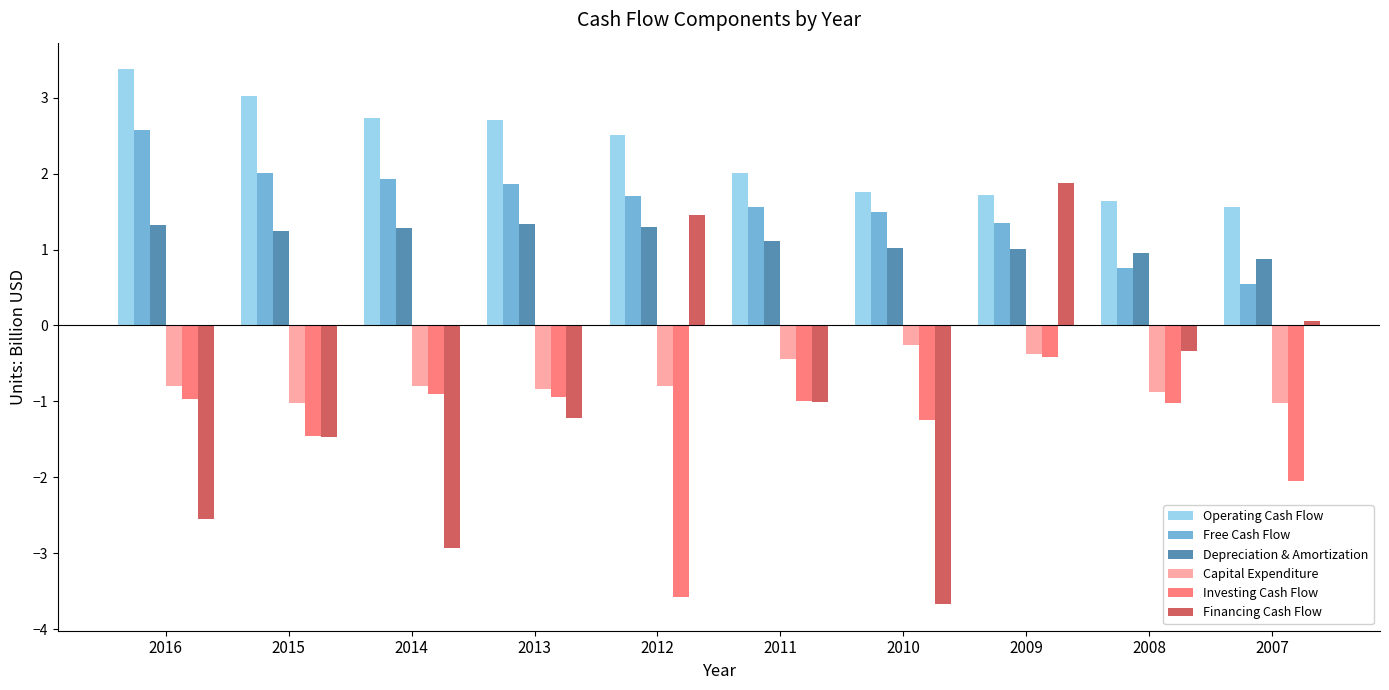

What is the sum of all Financing Cash Flow values?

-9.8